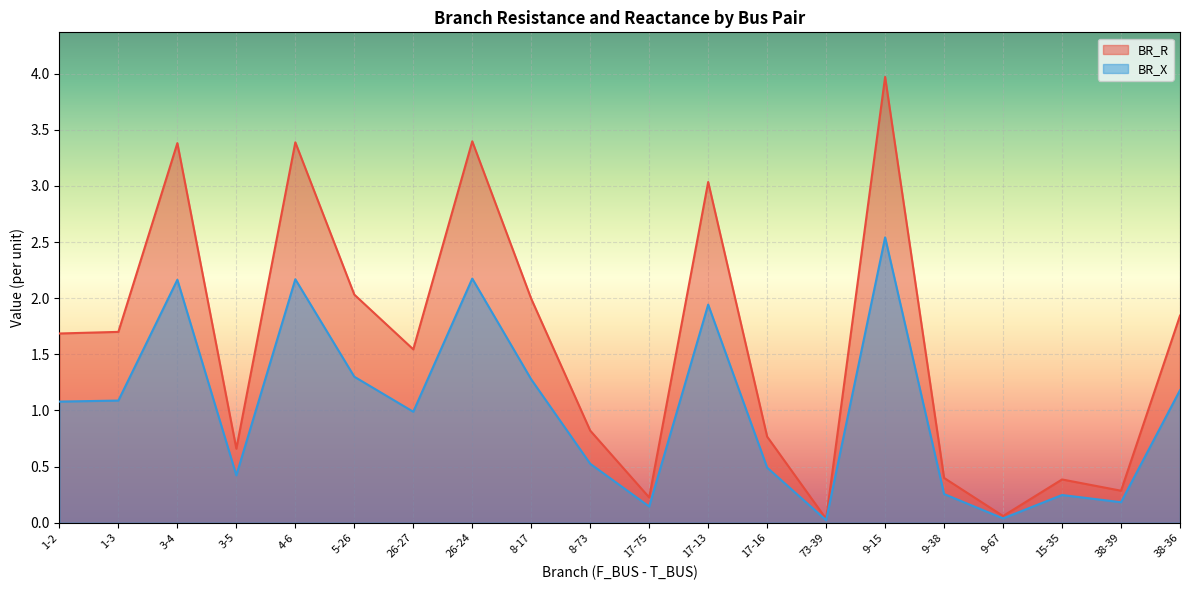

List the series in order of their overall mean, lowest first.

BR_X, BR_R